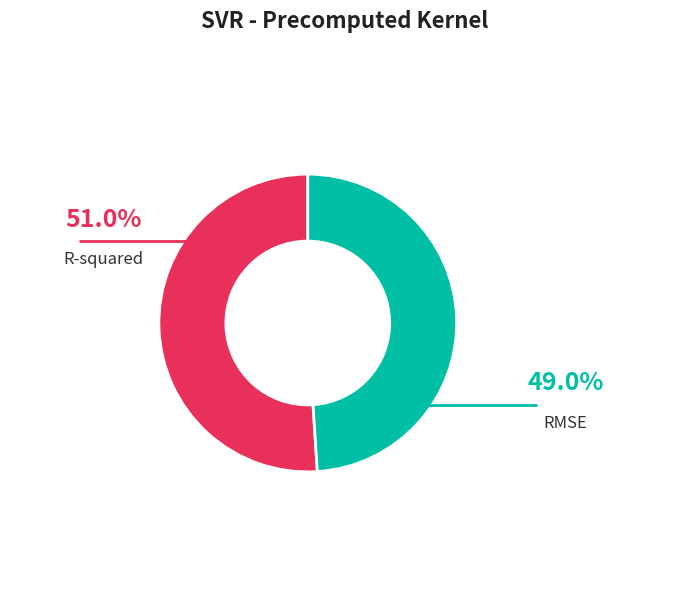

Does RMSE account for over 50% of the chart?

No